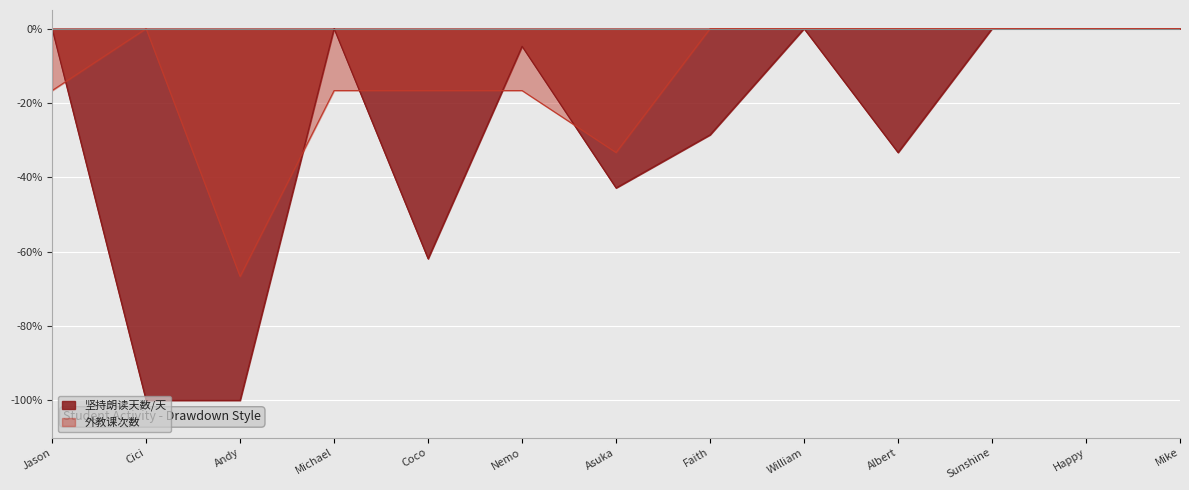

True or false: 外教课次数 and 坚持朗读天数/天 intersect in this chart.

True